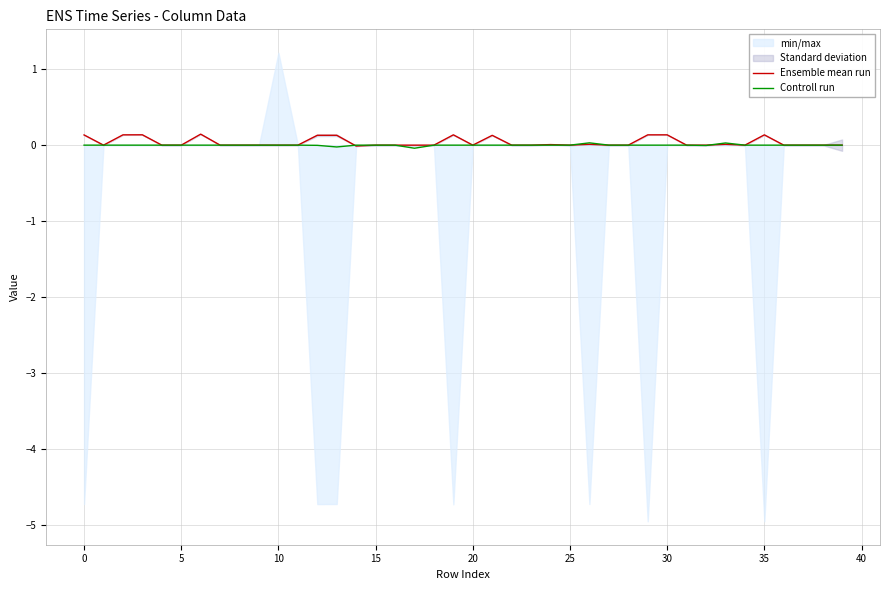

How many lines are shown in the chart?

2